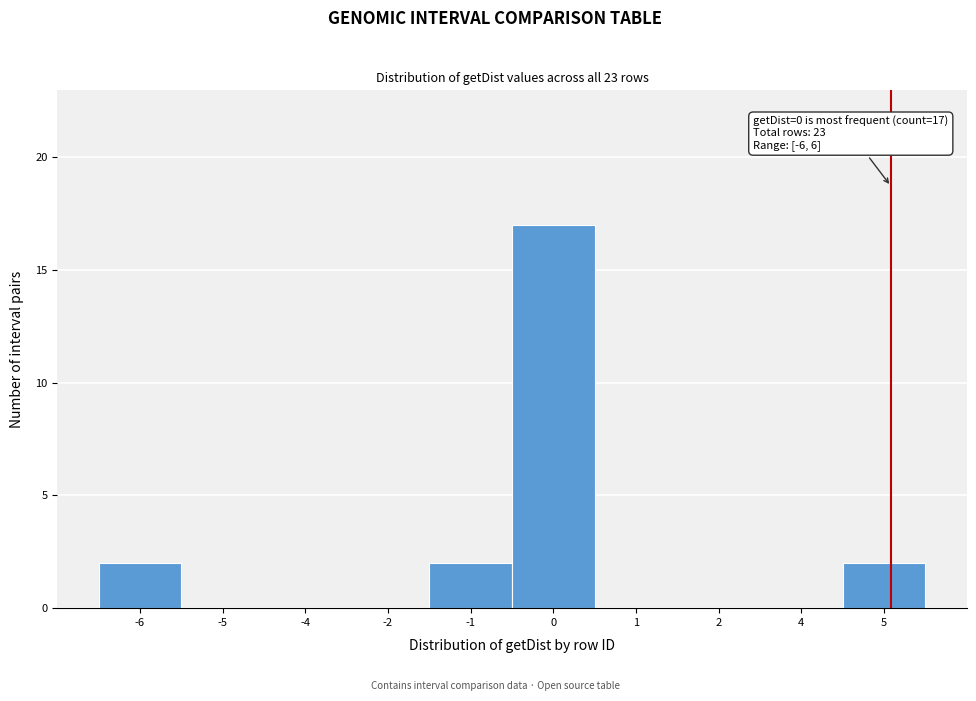

Reading left to right, list all the values displayed in this chart.

-6=2	-5=0	-4=0	-2=0	-1=2	0=17	1=0	2=0	4=0	5=2